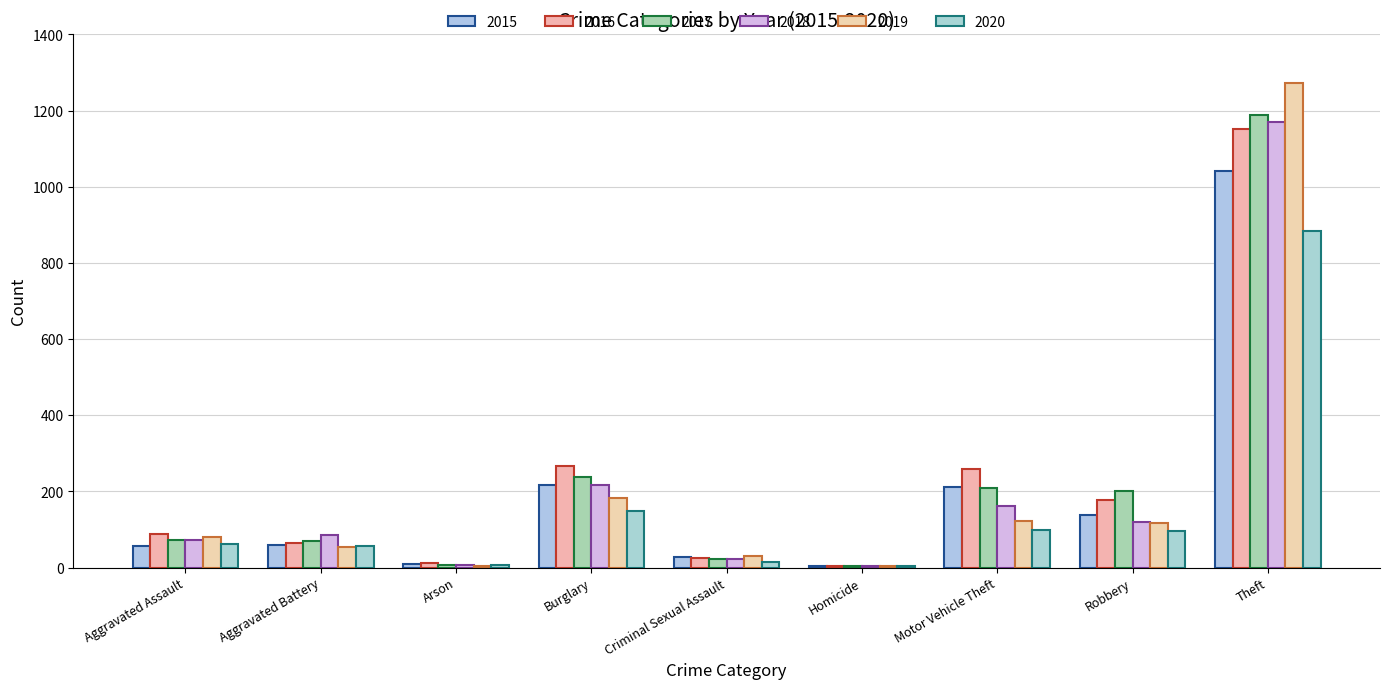

How many data points does each series have?

9